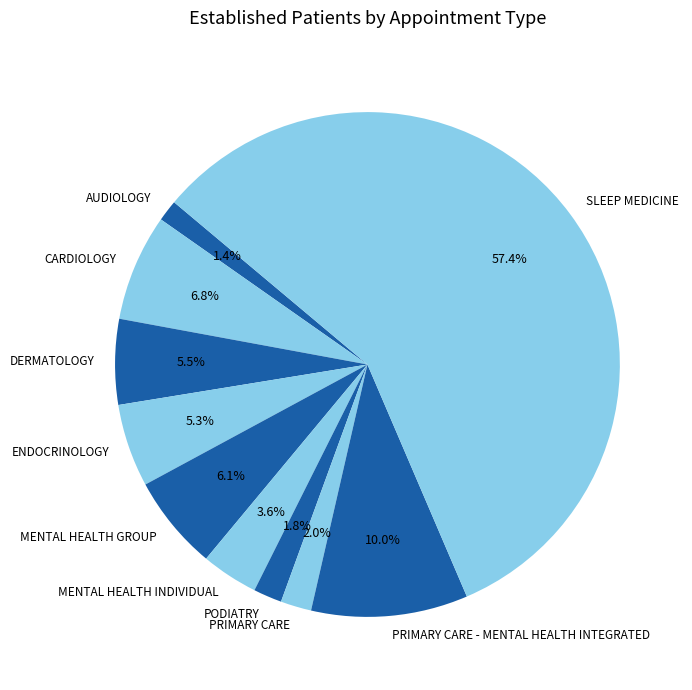

Does any single category account for the majority?

Yes